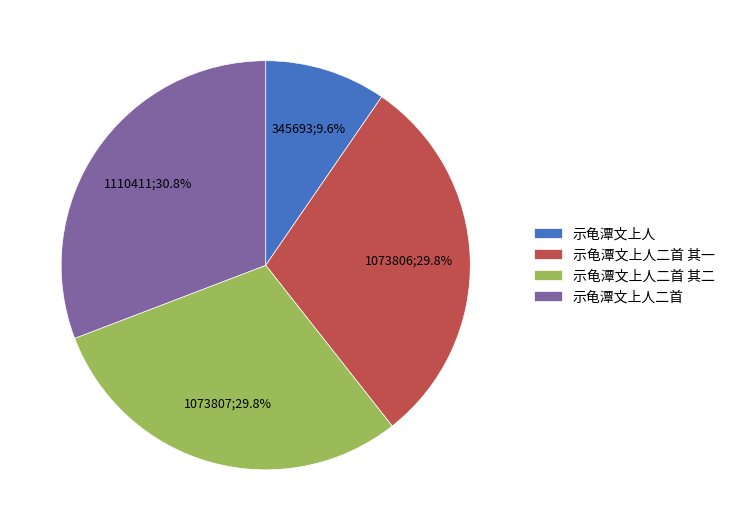

What percentage do 示龟潭文上人二首 其二 and 示龟潭文上人二首 其一 together represent?

59.6%